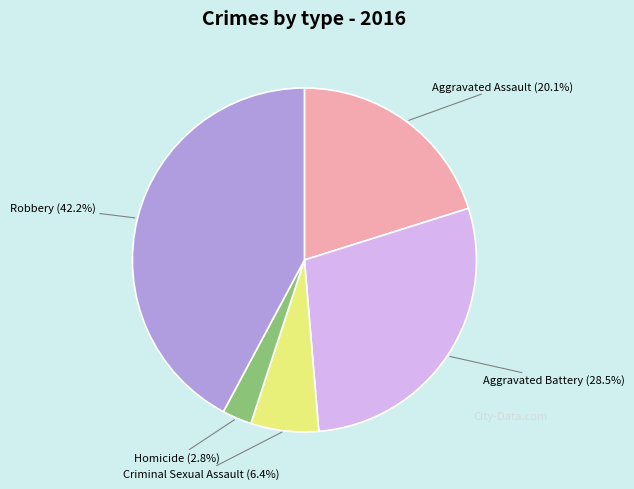

Is there a majority slice in this chart?

No